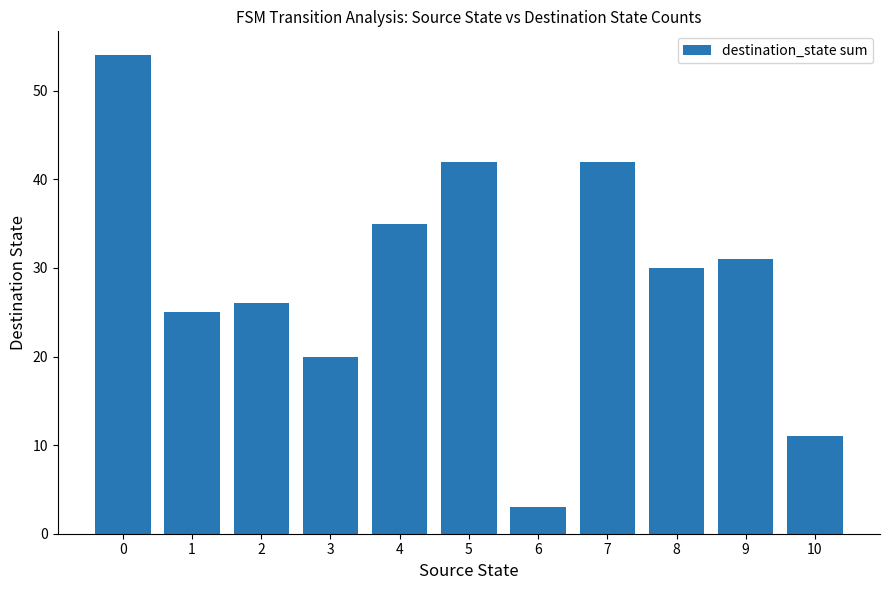

How many values are below 30?

5